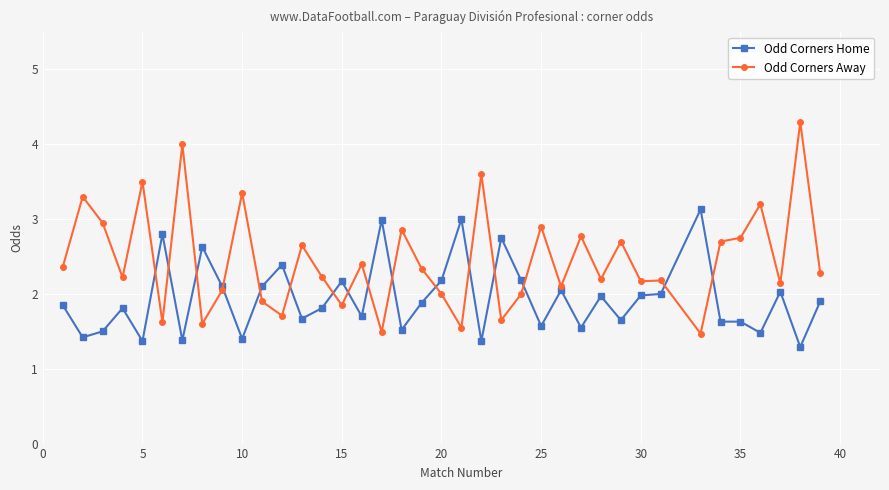

What is the minimum value shown in the chart?

1.3